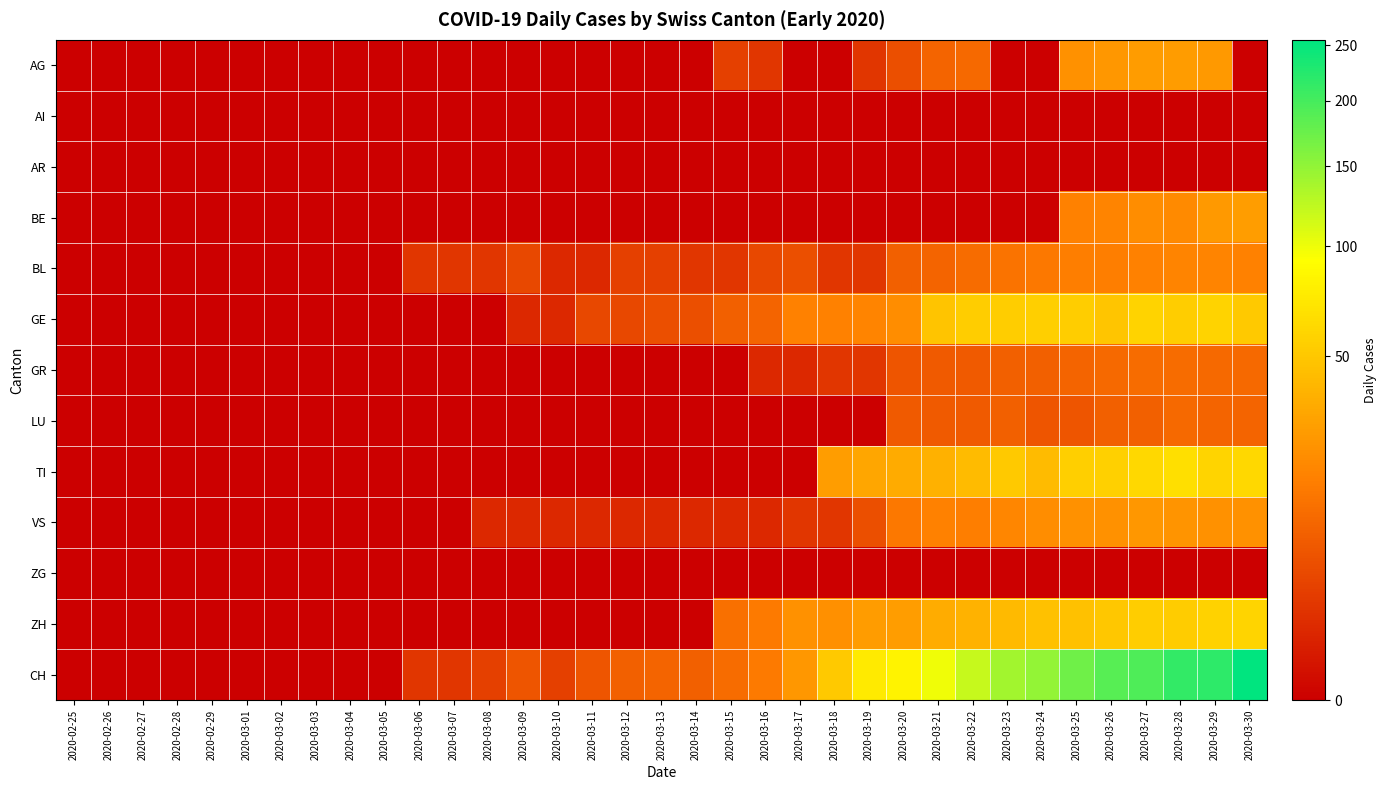

Which category has the lowest value across all series?

2020-02-25